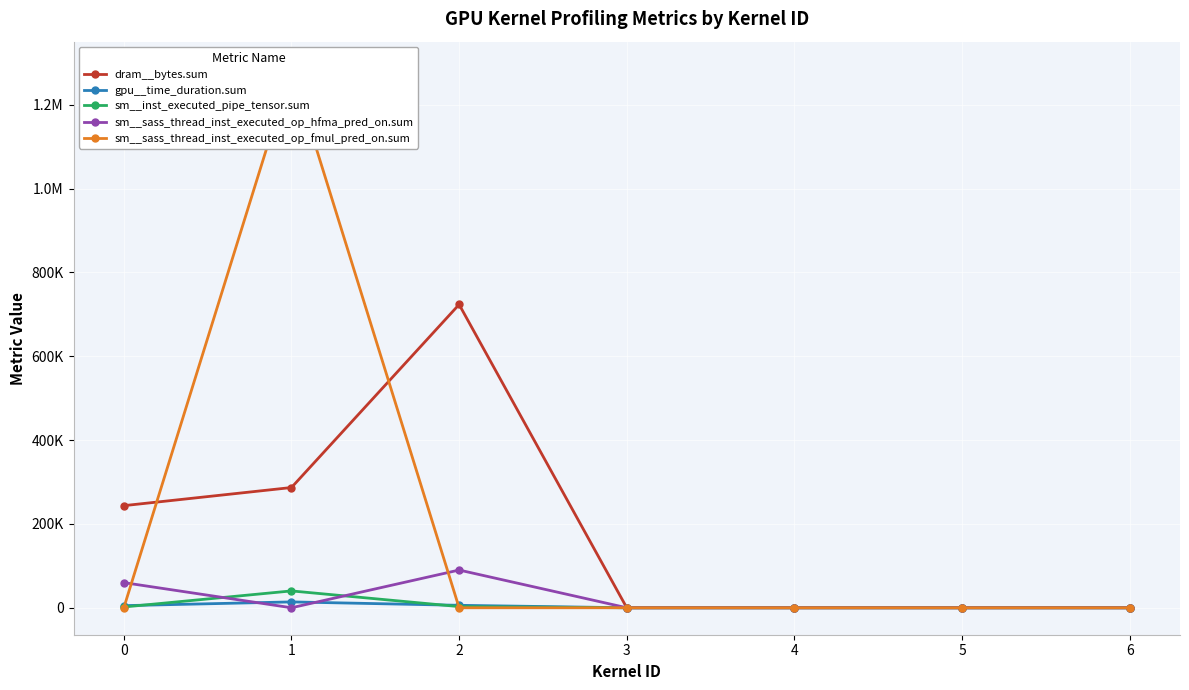

Which series ends up on top after the final intersection of sm__inst_executed_pipe_tensor.sum and sm__sass_thread_inst_executed_op_fmul_pred_on.sum?

sm__inst_executed_pipe_tensor.sum